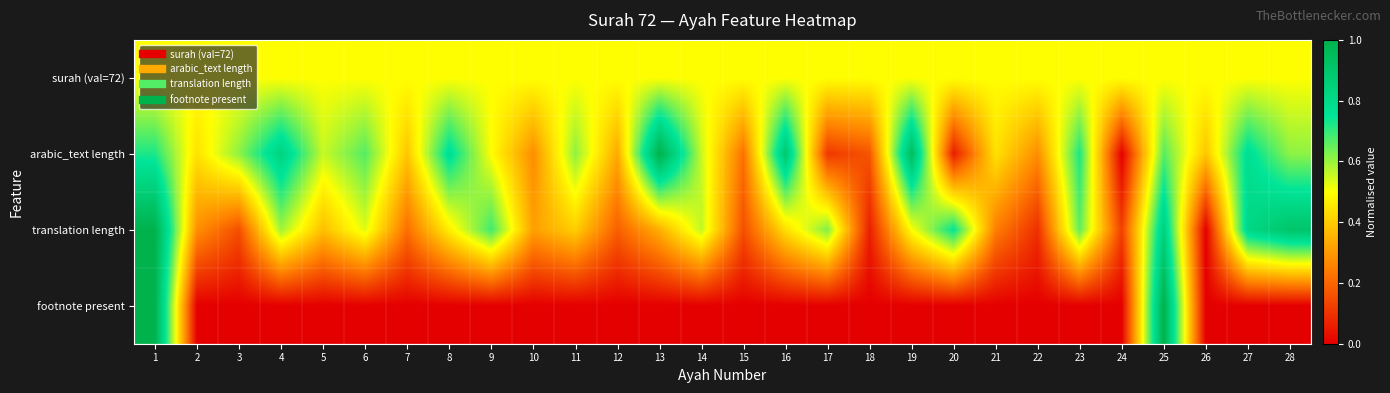

At 25, list the series in order from largest to smallest.

footnote present, translation length, arabic_text length, surah (val=72)